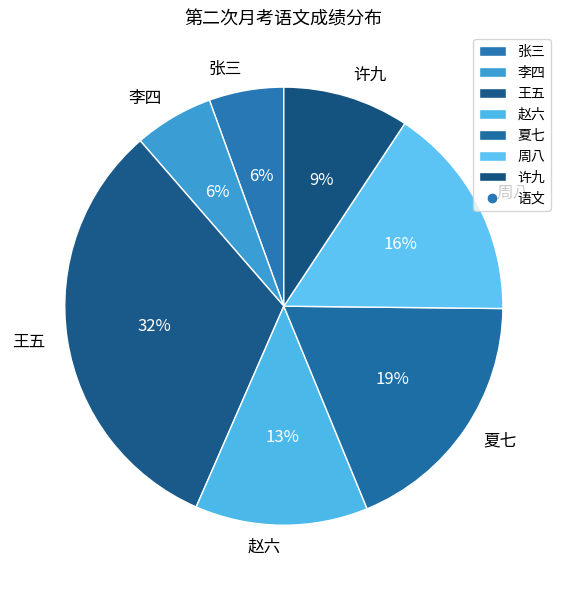

Which category has the biggest portion of the pie?

王五